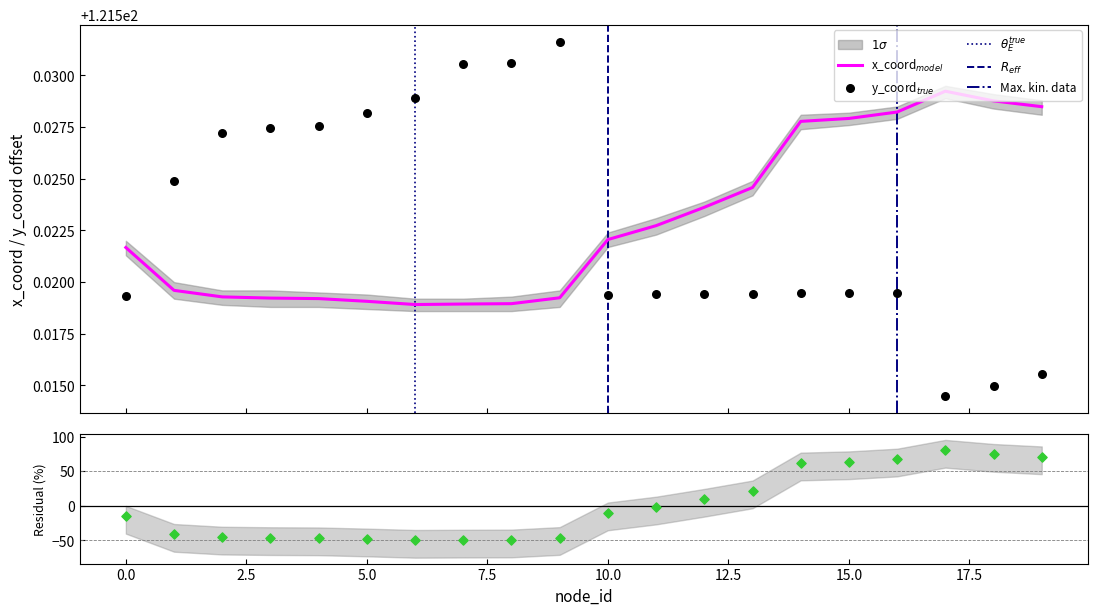

At how many categories does at least one series exceed 22?

20